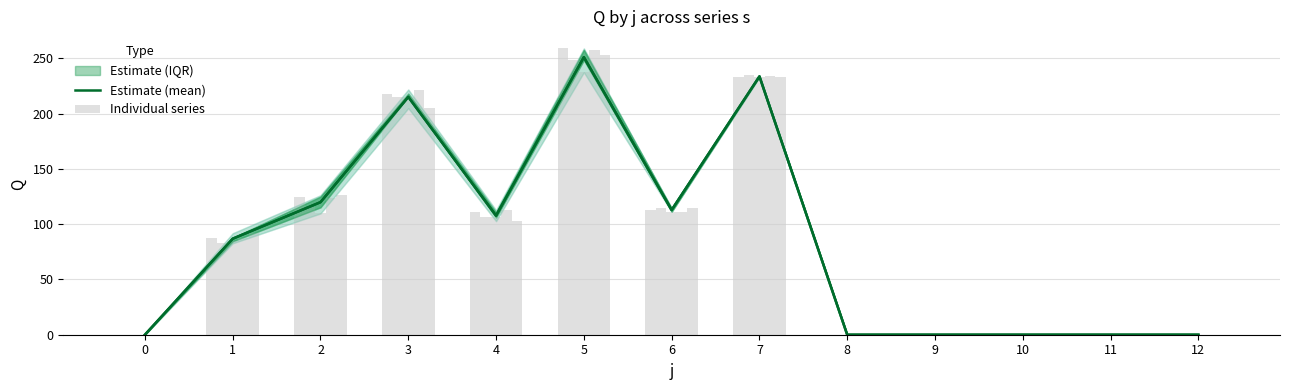

Rank the series at 3 from highest to lowest value.

Individual series, Estimate (mean)